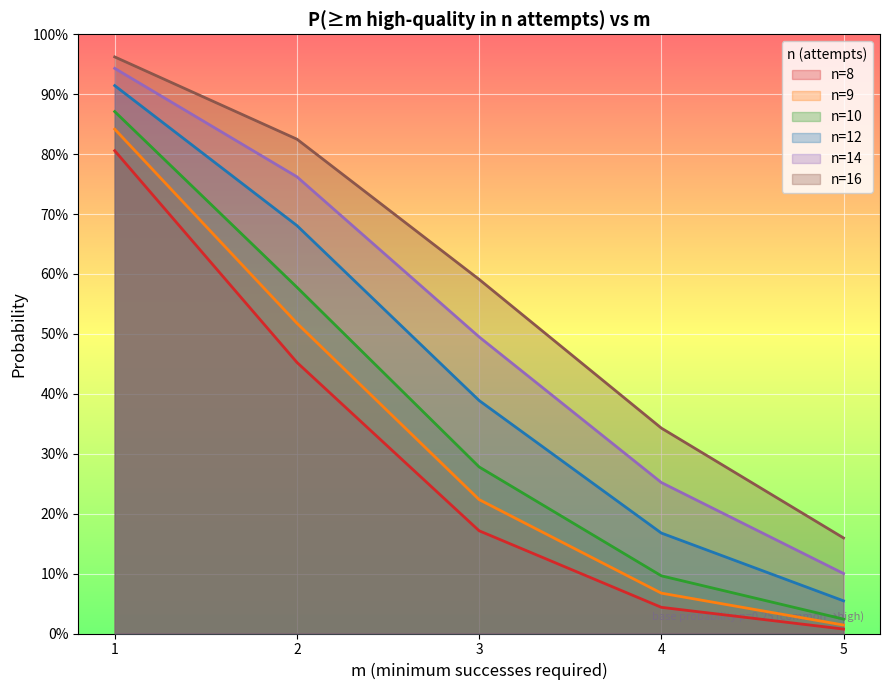

True or false: n=16 has more than 2 points higher than both neighbors.

False